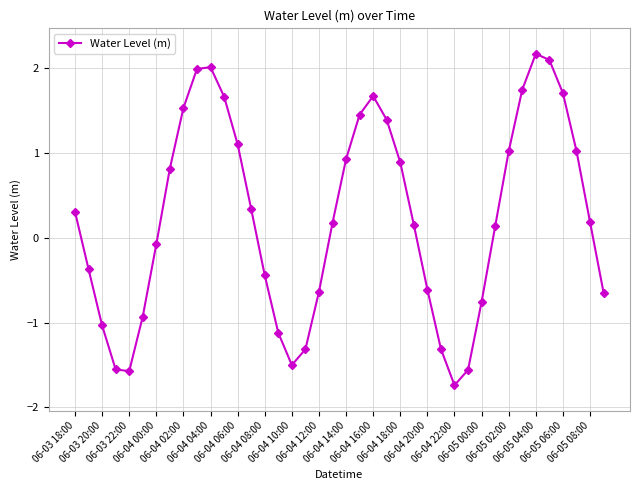

What is the value of the 2nd point from the left?

-0.4